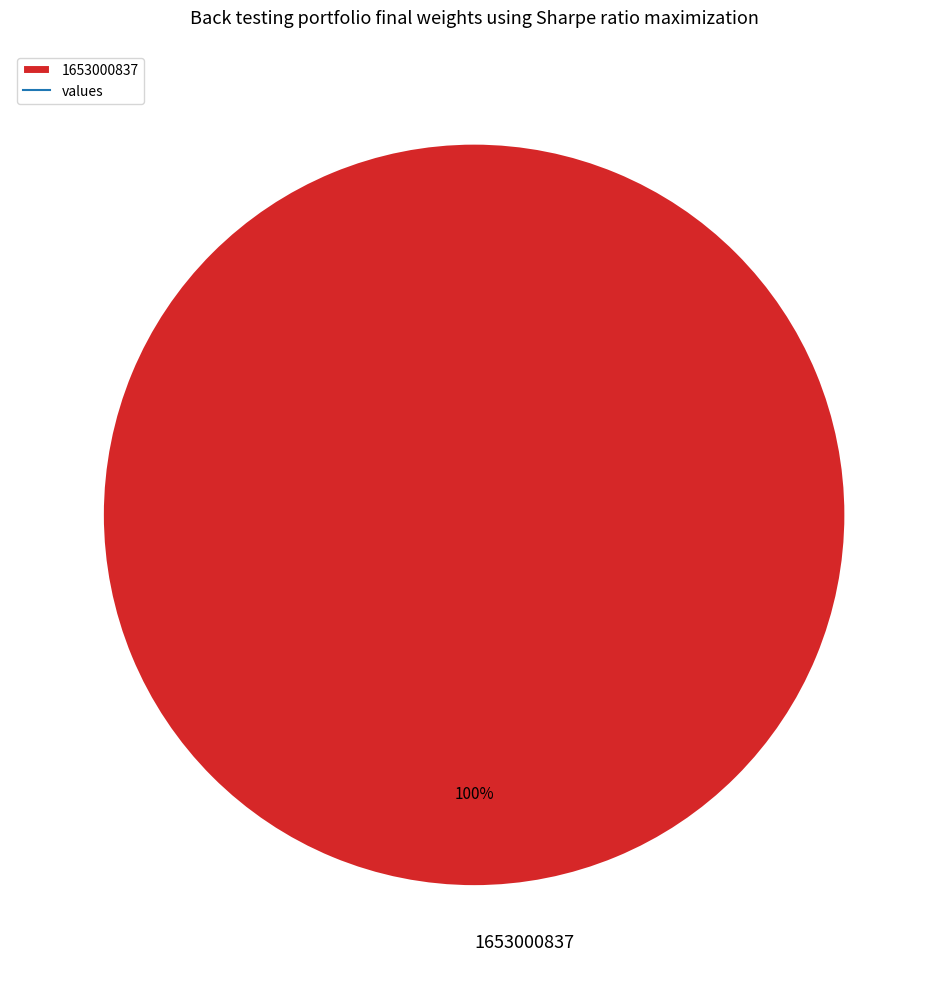

Which slice represents more than half of the pie?

1653000837